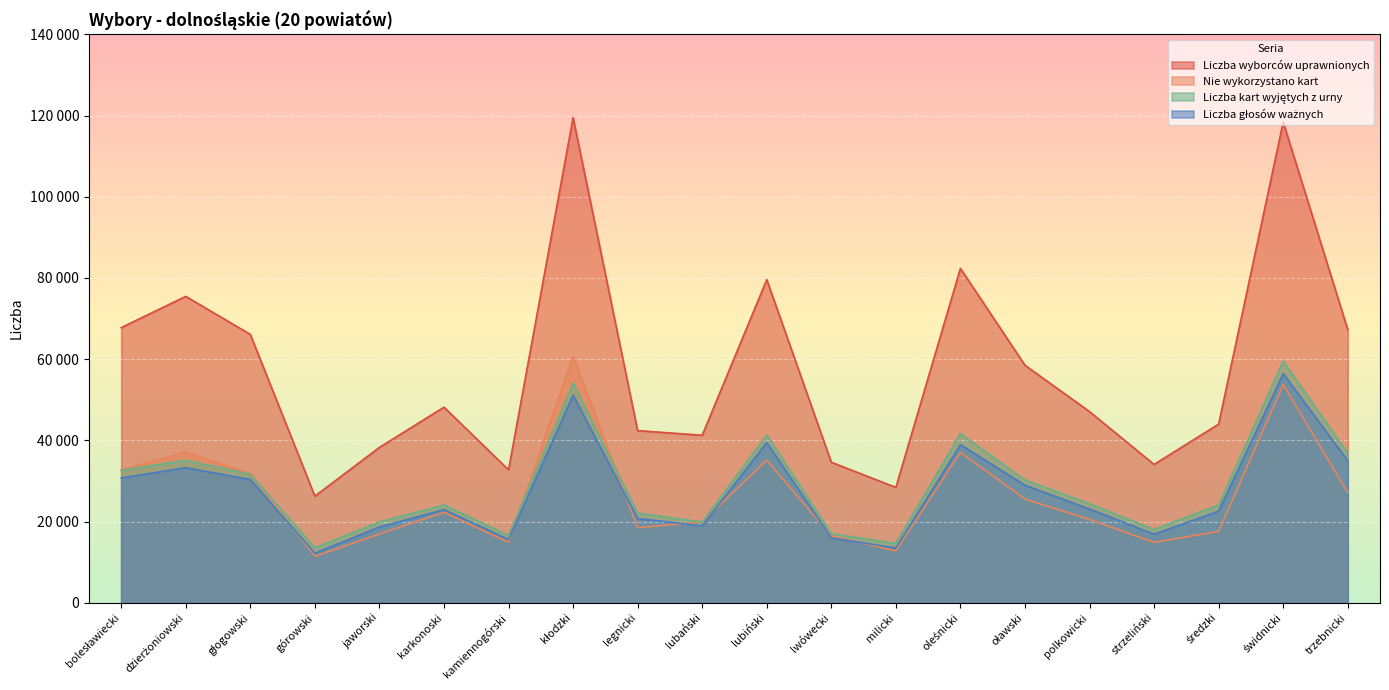

In Liczba wyborców uprawnionych, how many points are higher than both neighbors (excluding endpoints)?

6